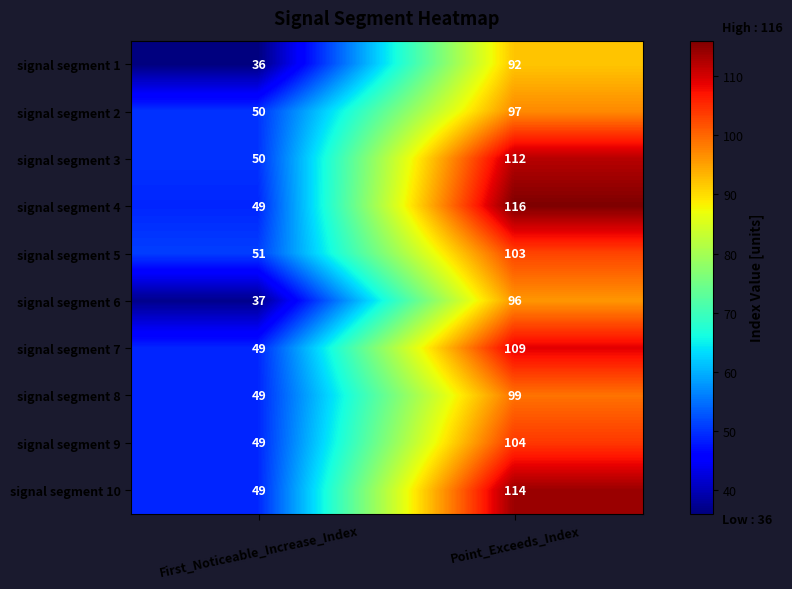

Reading left to right, what are all the values shown in this chart?

signal segment 1: 36	92
signal segment 2: 50	97
signal segment 3: 50	112
signal segment 4: 49	116
signal segment 5: 51	103
signal segment 6: 37	96
signal segment 7: 49	109
signal segment 8: 49	99
signal segment 9: 49	104
signal segment 10: 49	114